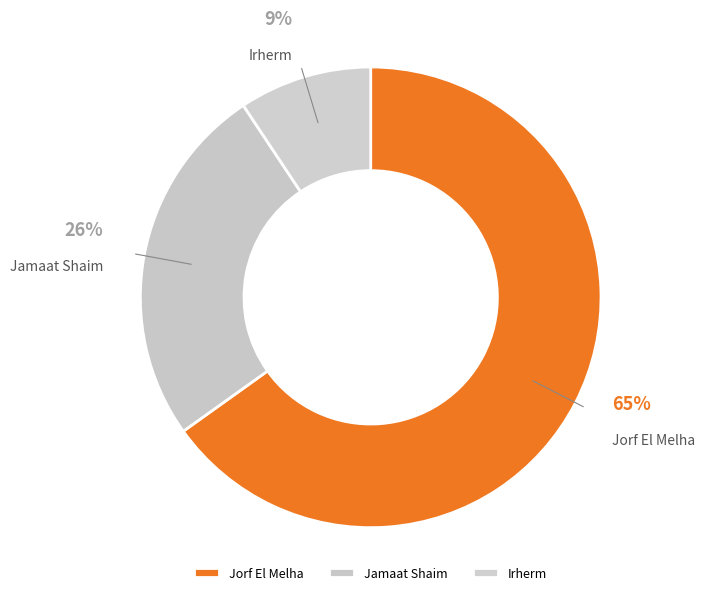

Count the number of slices in the pie.

3